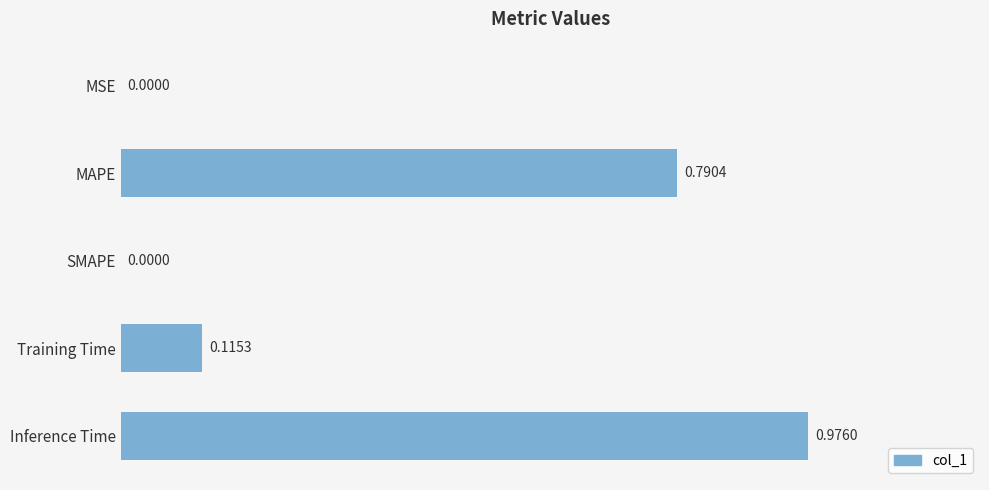

Which category has the highest value across all series?

Inference Time